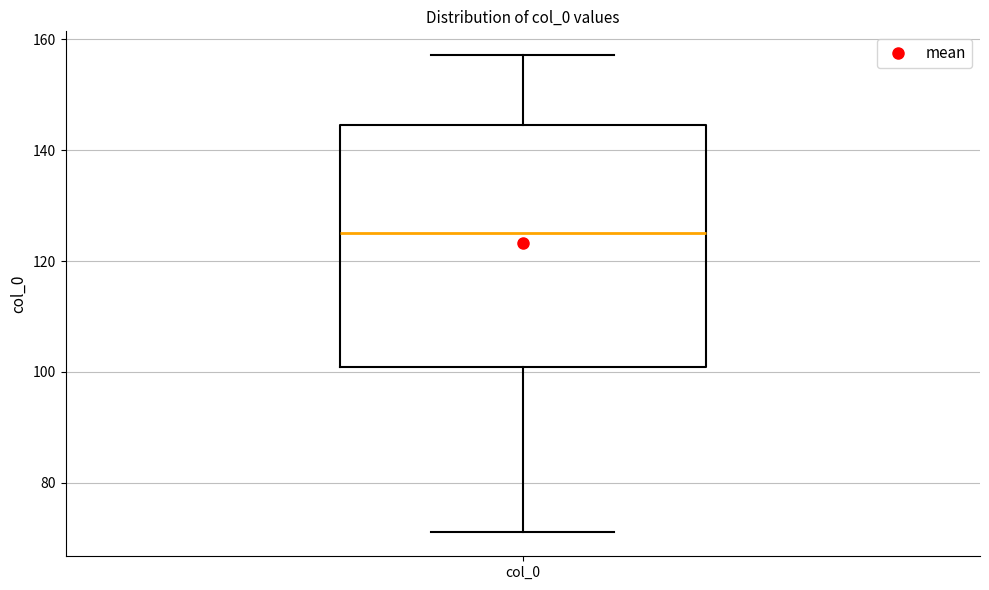

Where does the lower whisker of the box for col_0 end on the y-axis? The values are not printed on the chart, so give them approximately, as read against the axis.

72